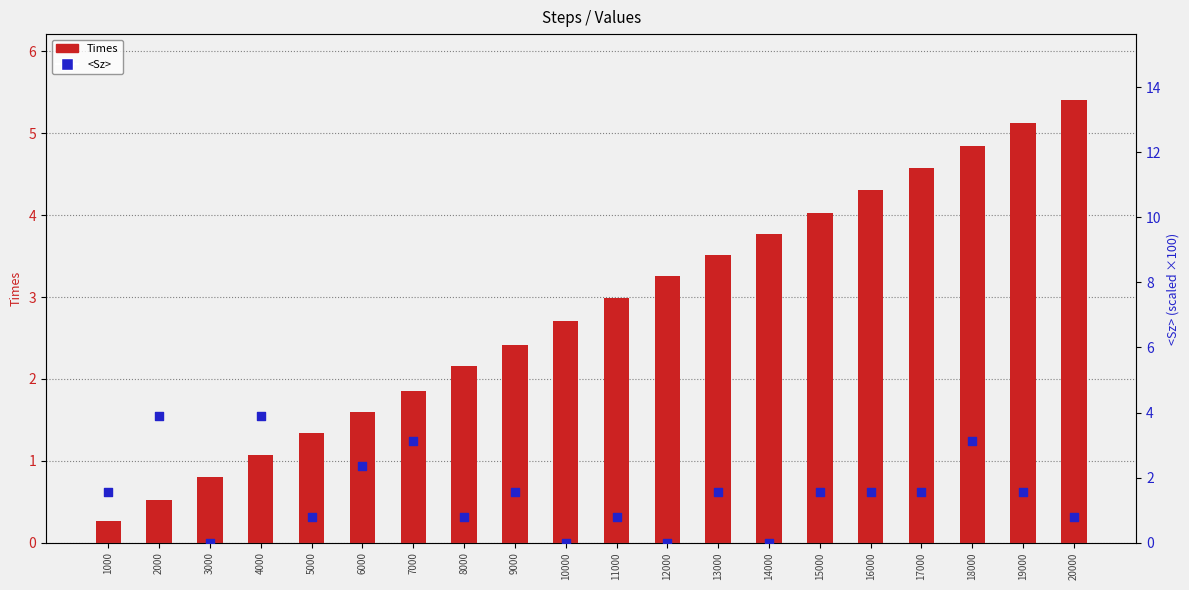

Is the value of Times at 6000 greater than the value of <Sz> at 1000?

Yes